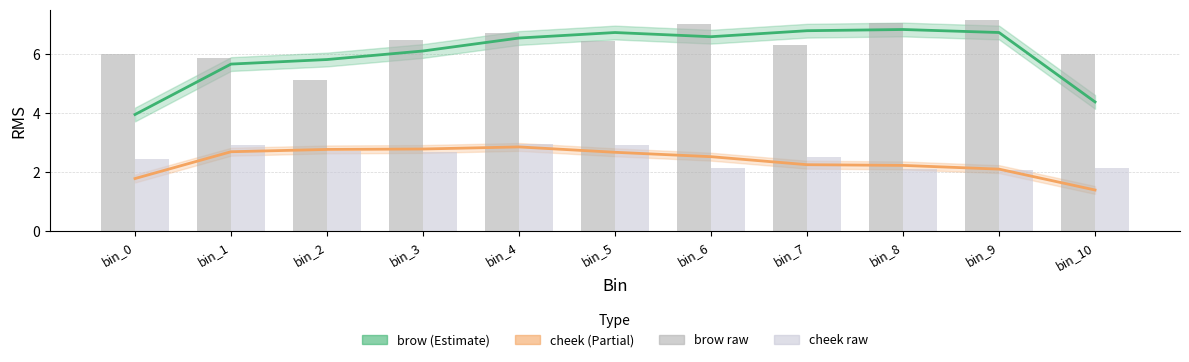

What is the value of the cheek (Partial) bar at the 1st from the left?

1.8